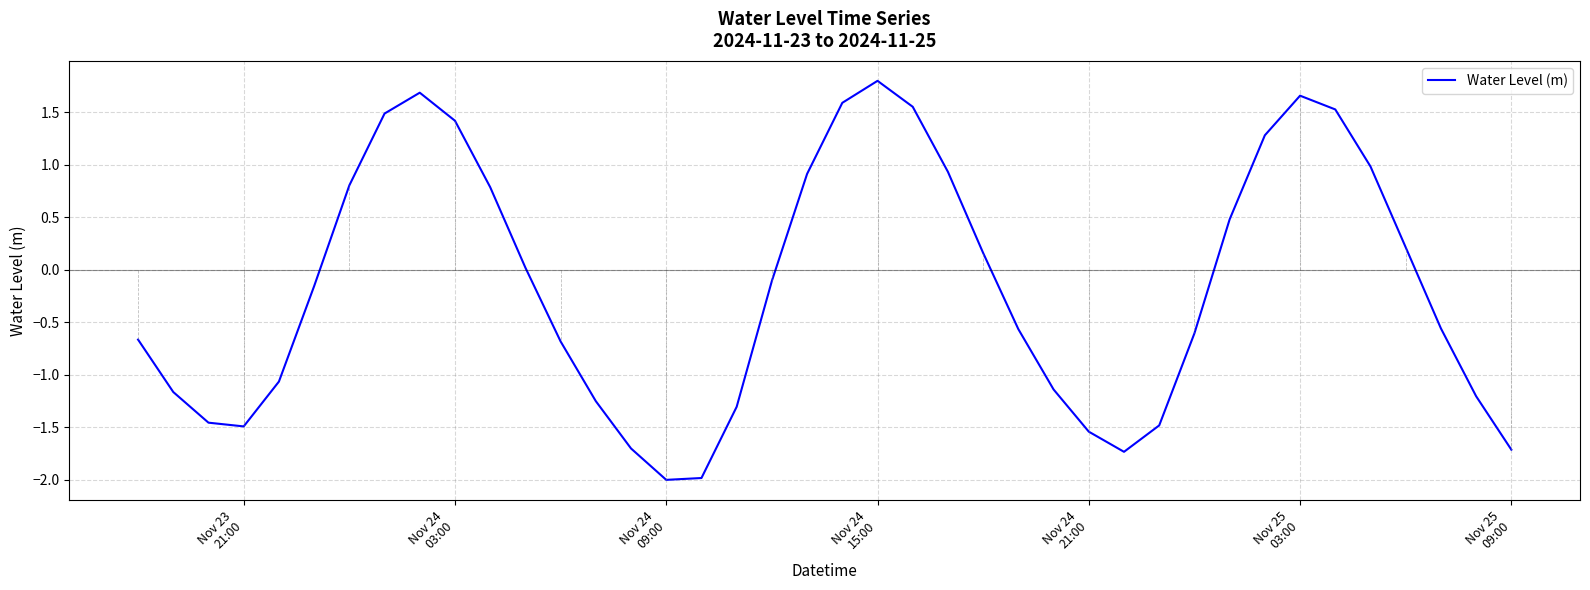

What is the minimum value shown in the chart?

-2.0